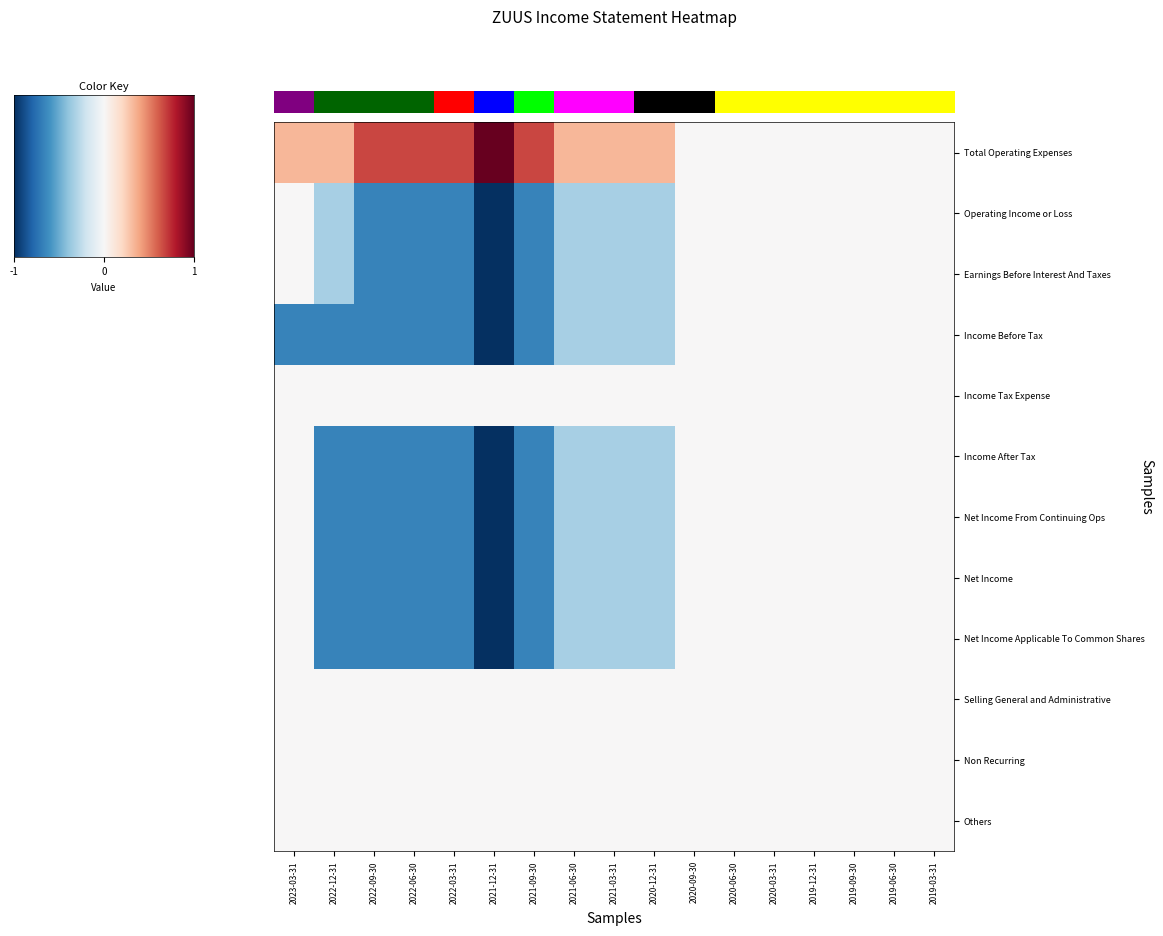

At how many categories does at least one series exceed 0?

10